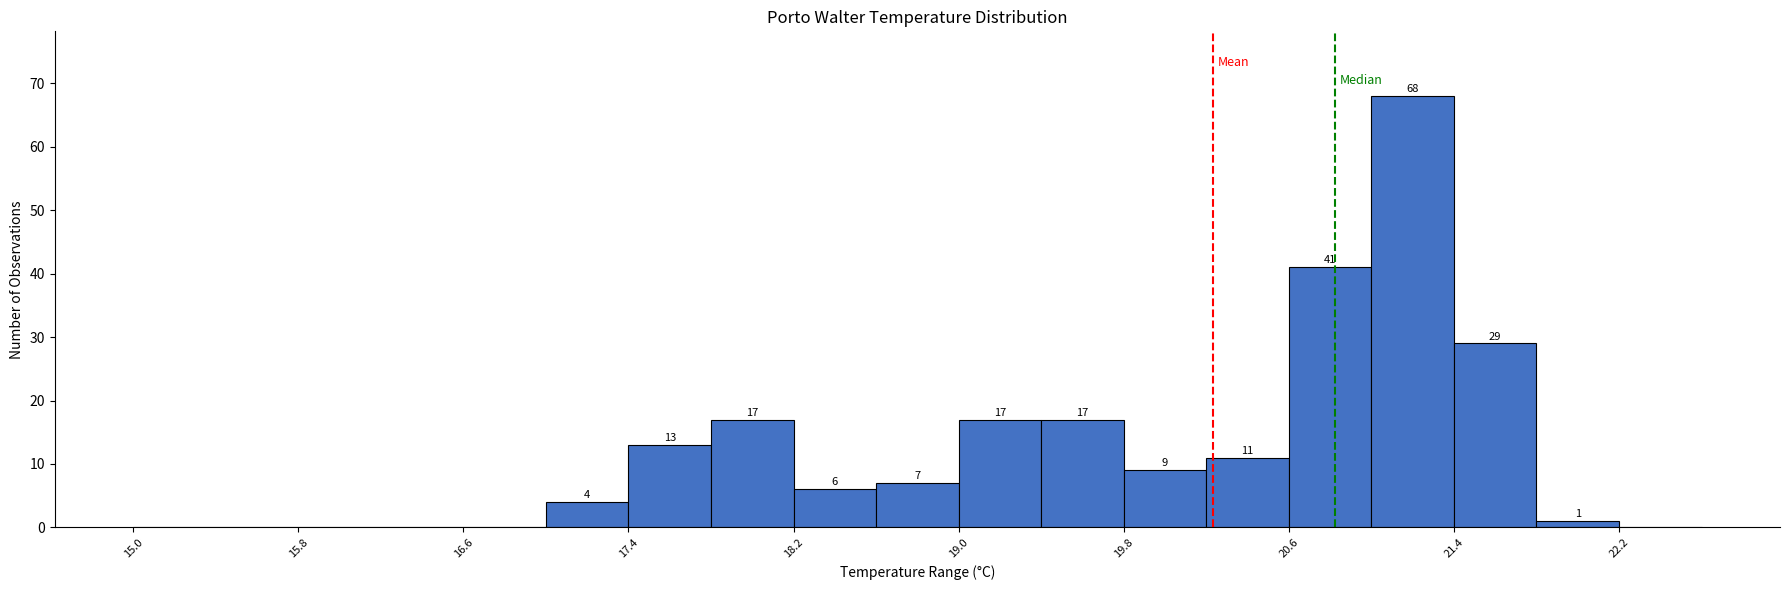

Over which range of the x-axis is the bar tallest?

21.0 to 21.4